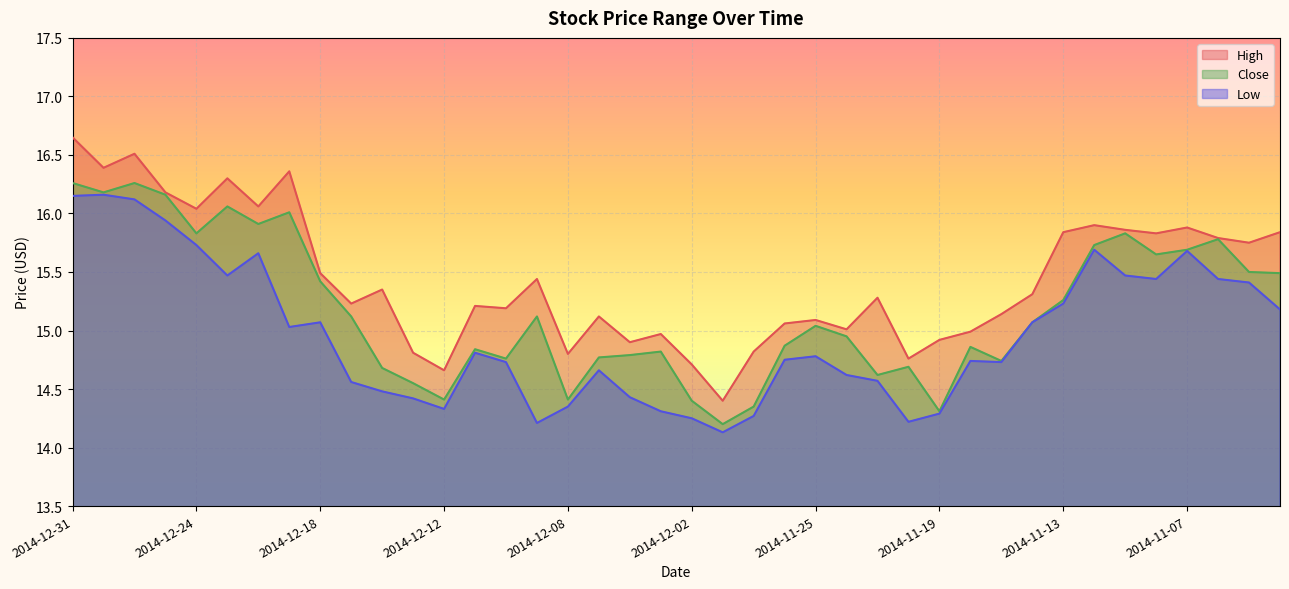

Rank the categories by High value from highest to lowest.

2014-12-31, 2014-12-29, 2014-12-30, 2014-12-19, 2014-12-23, 2014-12-26, 2014-12-22, 2014-12-24, 2014-11-12, 2014-11-07, 2014-11-11, 2014-11-13, 2014-11-04, 2014-11-10, 2014-11-06, 2014-11-05, 2014-12-18, 2014-12-09, 2014-12-16, 2014-11-14, 2014-11-21, 2014-12-17, 2014-12-11, 2014-12-10, 2014-11-17, 2014-12-05, 2014-11-25, 2014-11-26, 2014-11-24, 2014-11-18, 2014-12-03, 2014-11-19, 2014-12-04, 2014-11-28, 2014-12-15, 2014-12-08, 2014-11-20, 2014-12-02, 2014-12-12, 2014-12-01